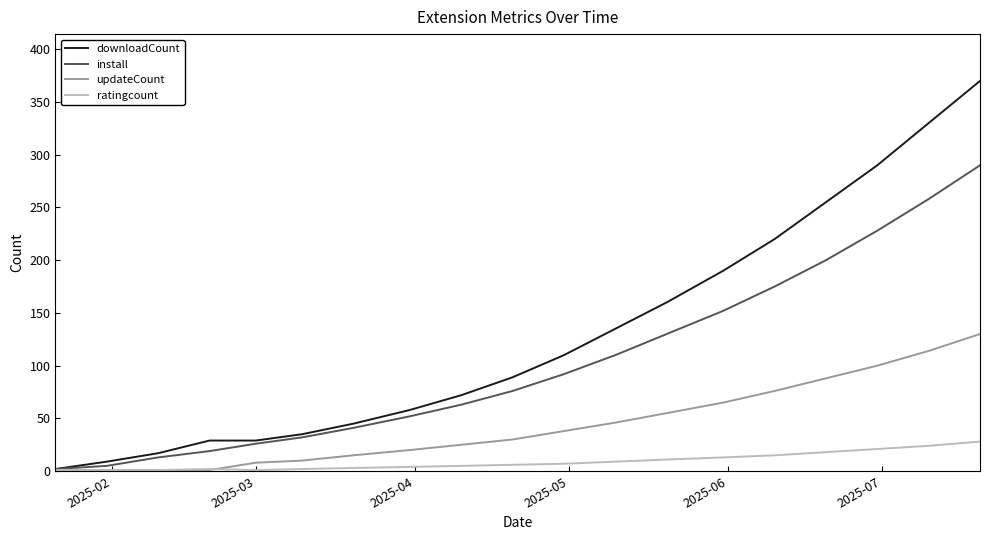

Which series has the largest total across all categories?

downloadCount